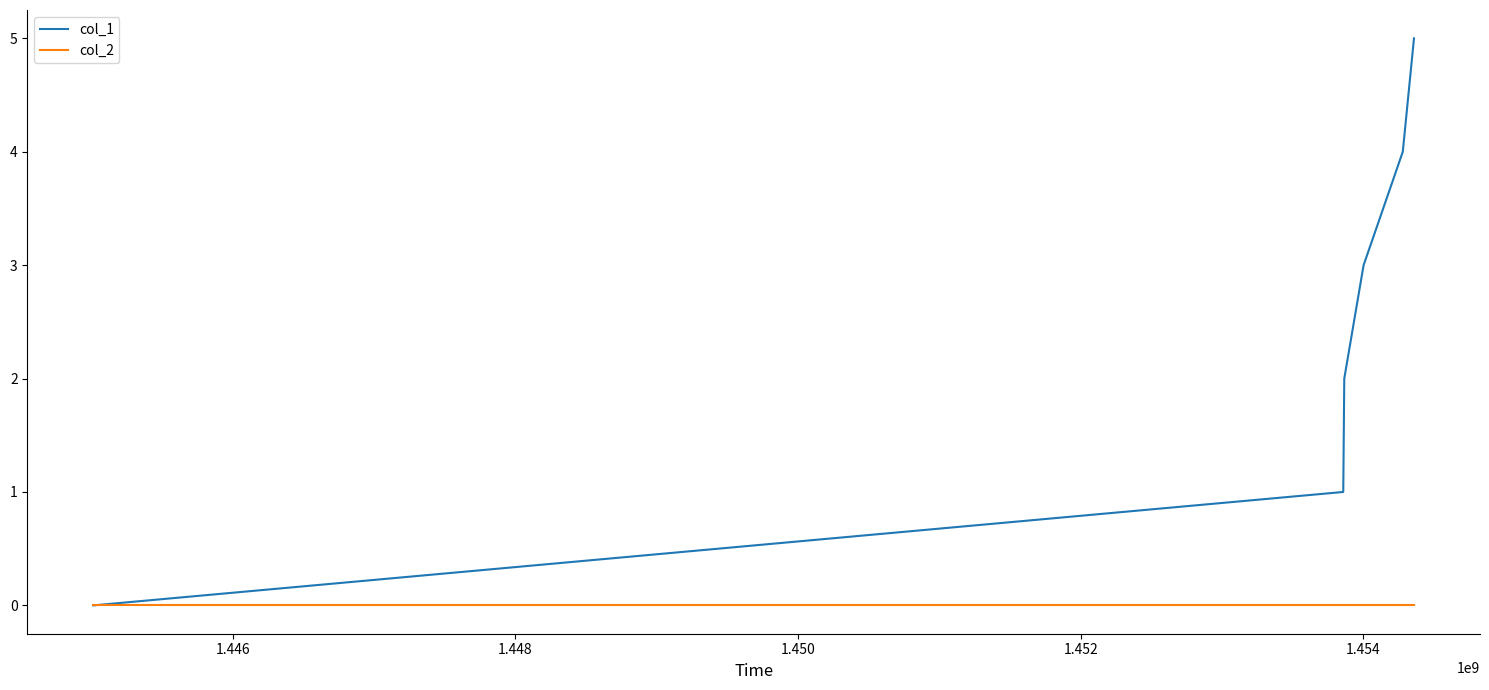

How many lines are shown in the chart?

2